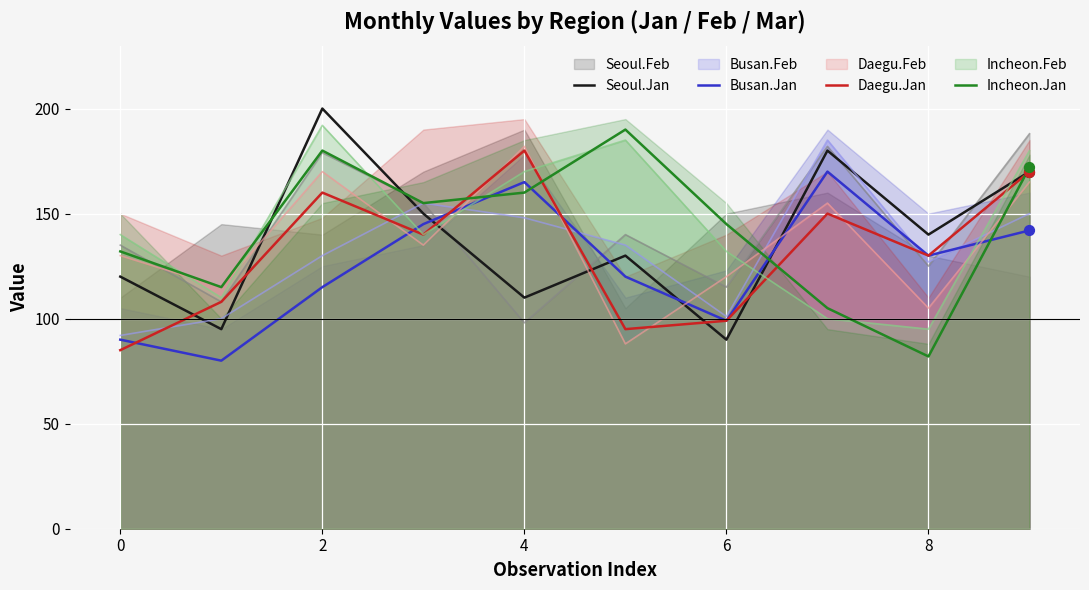

What is the highest value of the Seoul.Jan series?

200